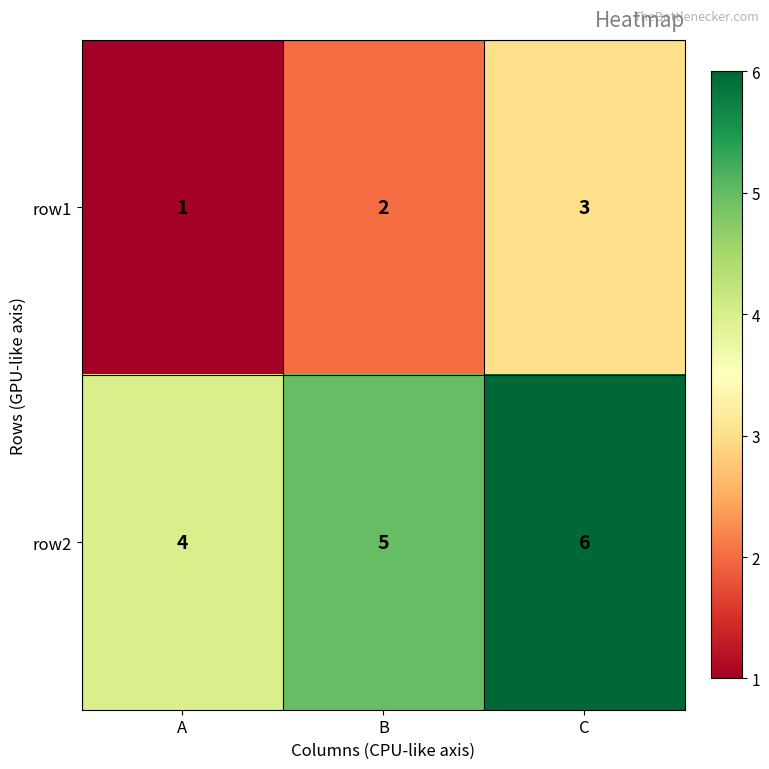

Reading left to right, what are all the values shown in this chart?

row1: A=1	B=2	C=3
row2: A=4	B=5	C=6